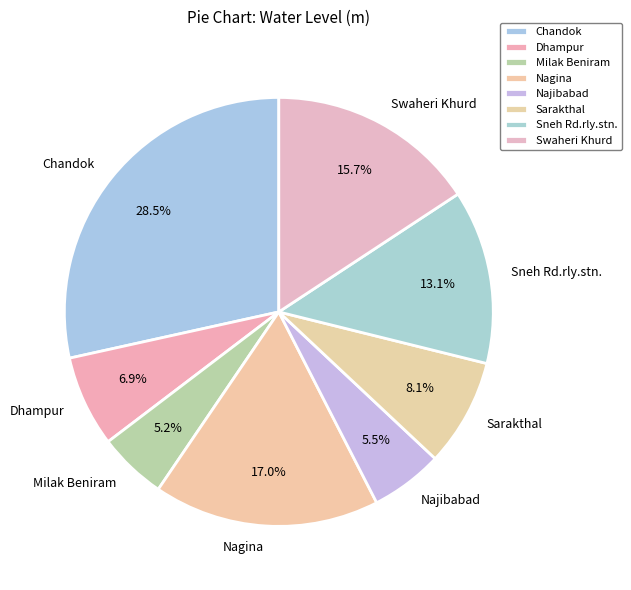

Do Sarakthal and Milak Beniram together represent more than half of the pie?

No